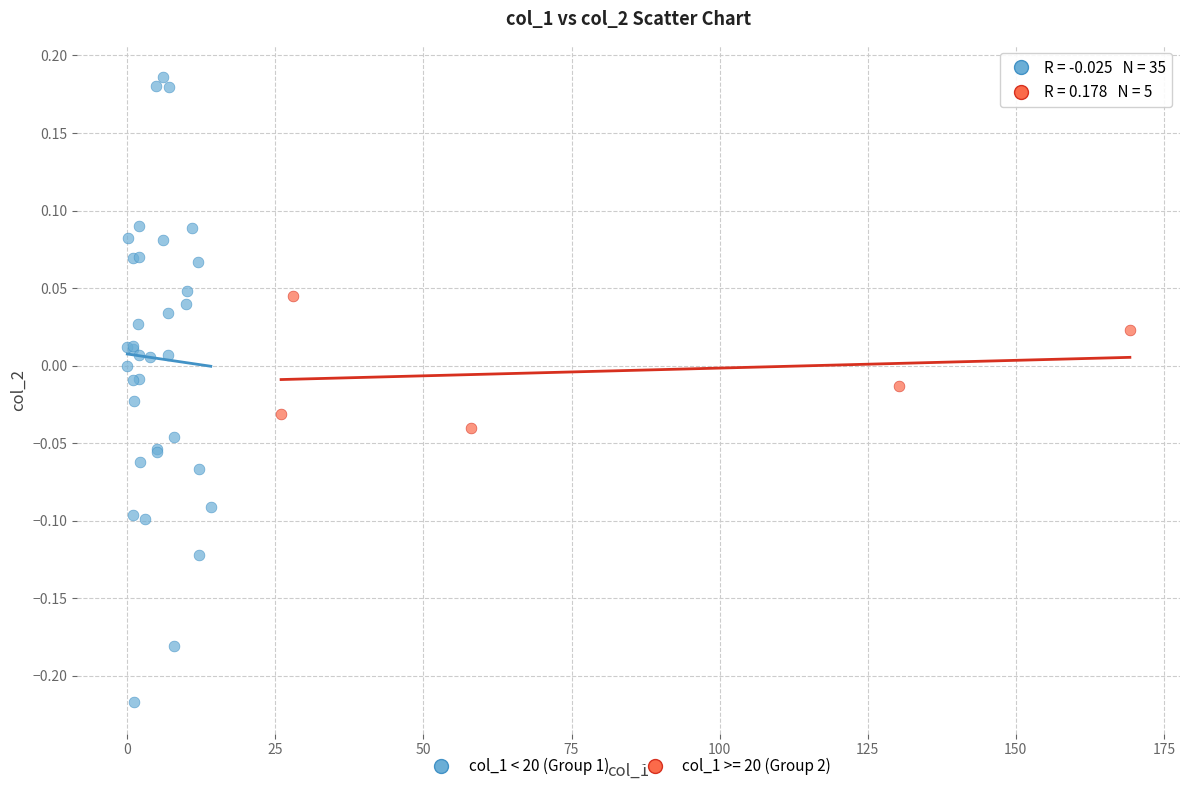

Which series contains the highest Y value?

col_1 < 20 (Group 1)